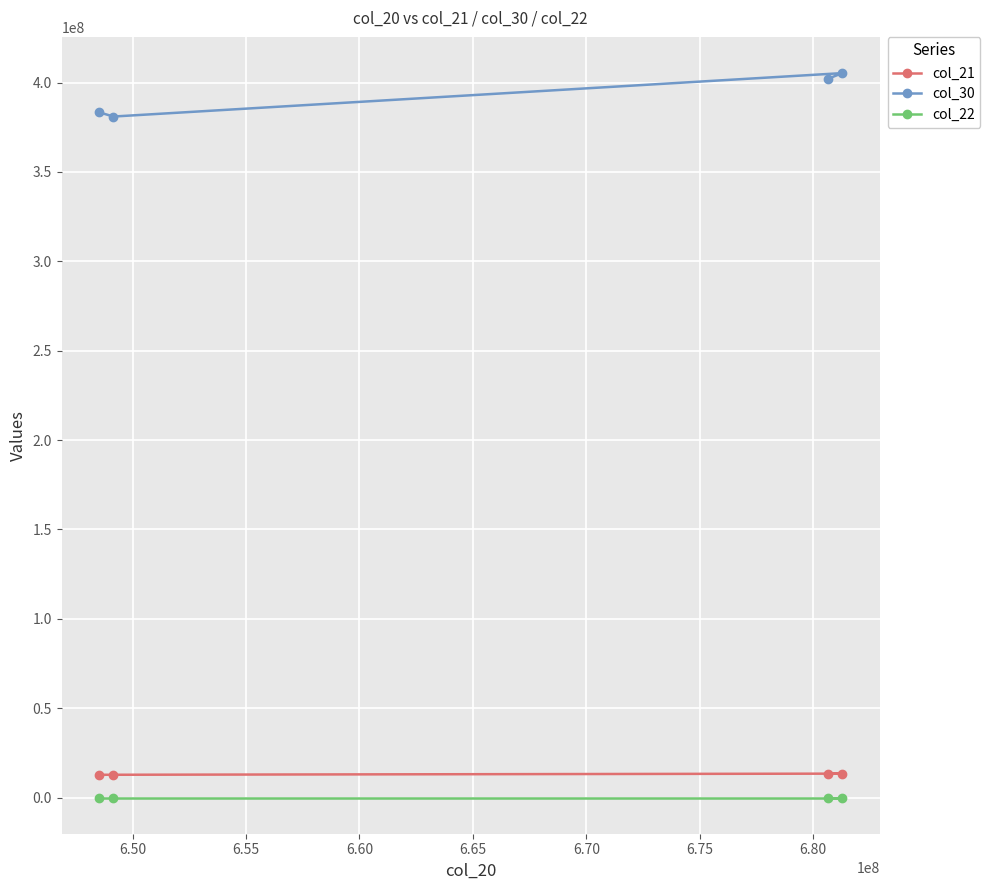

Reading left to right, extract all data points from this chart.

col_21: 12715964	12728628	13358499	13346233
col_30: 383386516	380977513	405274098	402129821
col_22: 3702	3702	3702	3702